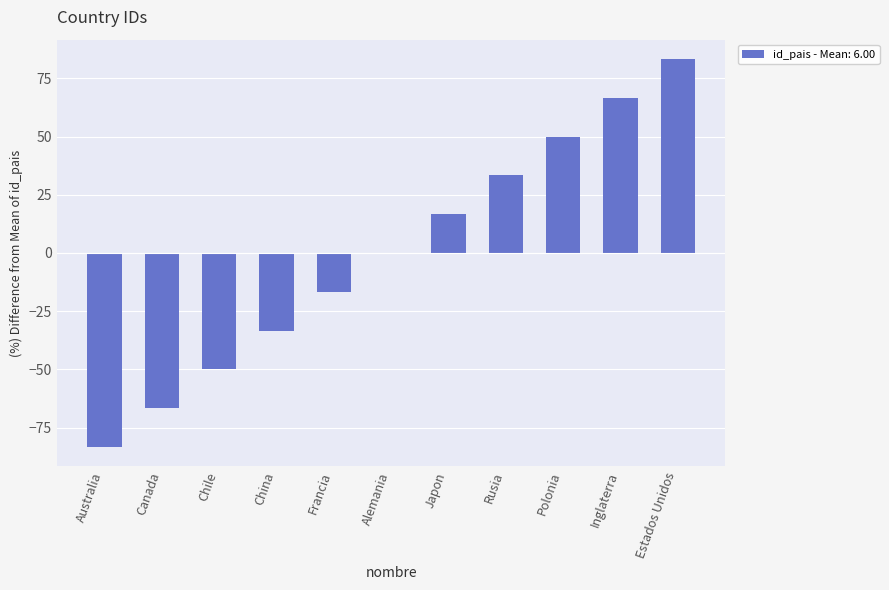

What is the sum of the values at Rusia and Francia?

16.7